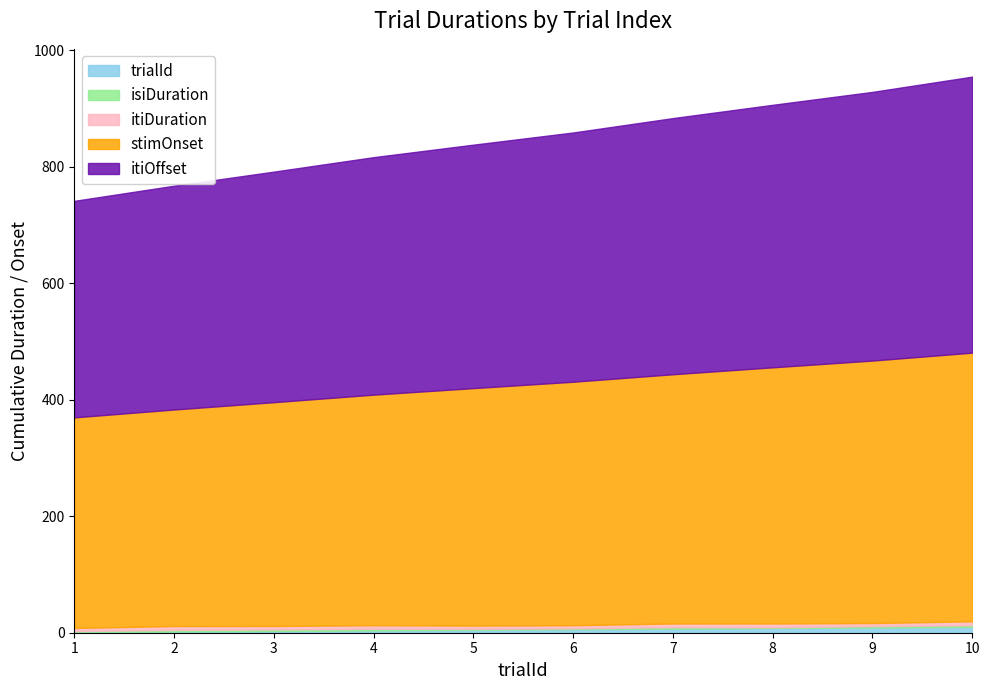

Reading right to left, extract all data points from this chart.

trialId: 10.0	9.0	8.0	7.0	6.0	5.0	4.0	3.0	2.0	1.0
isiDuration: 2.7	2.4	1.2	2.4	1.5	1.5	2.7	2.6	2.8	1.9
itiDuration: 6.9	5.2	6.7	6.5	5.4	5.7	6.2	6.0	6.7	5.3
stimOnset: 461.4	450.8	439.9	428.0	418.1	407.9	395.9	384.3	371.8	361.7
itiOffset: 474.0	461.4	450.8	439.9	428.0	418.1	407.9	395.9	384.3	371.8